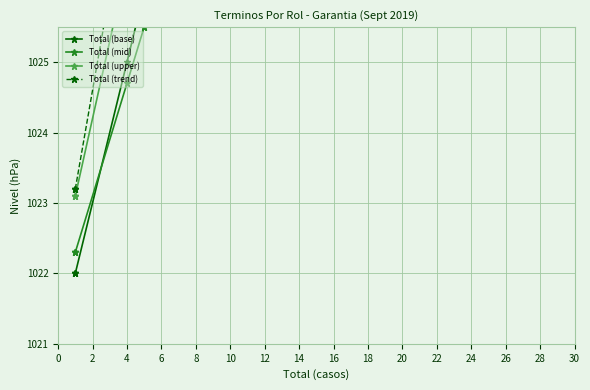

Does the chart display data point markers on the line(s)?

Yes